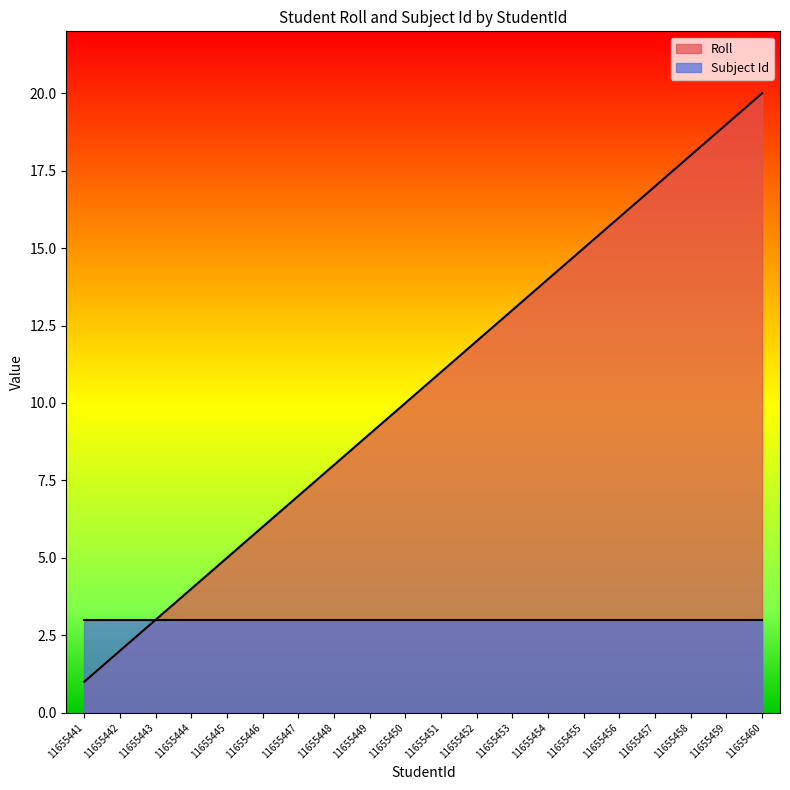

What is the average value?

10